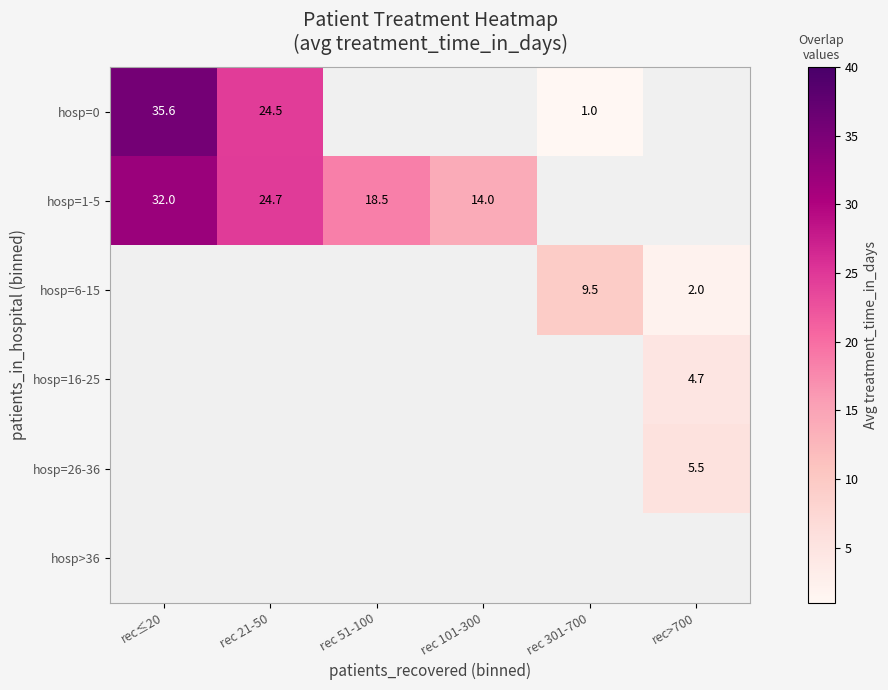

What is the greatest value displayed?

35.6